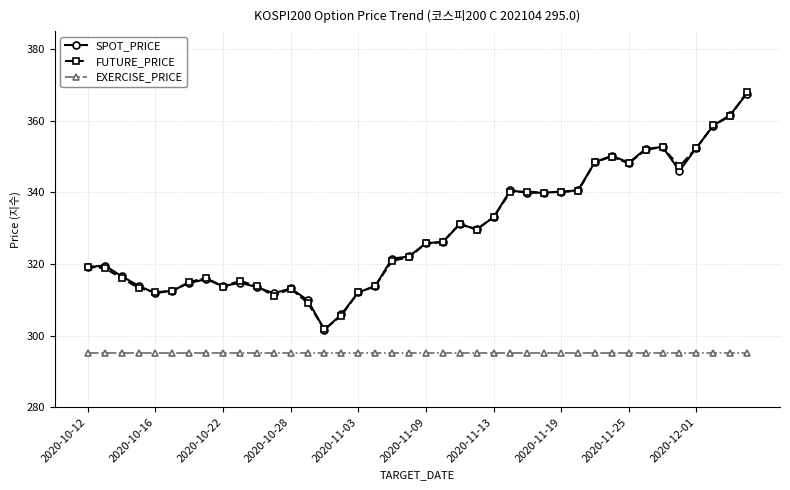

What is the minimum value shown in the chart?

295.0